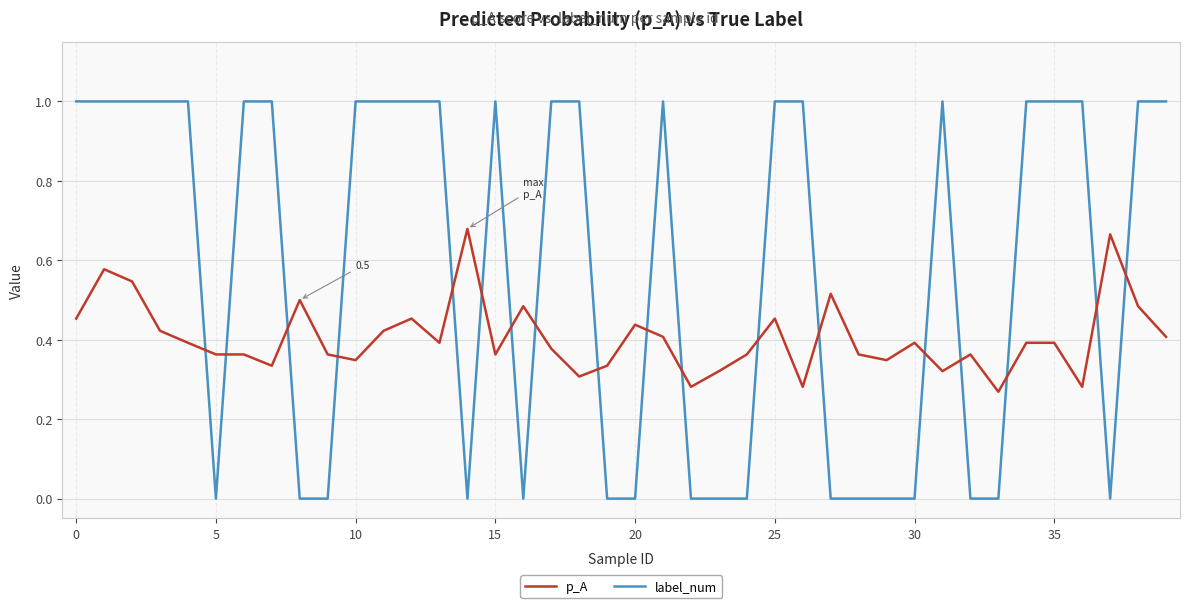

List the series in order of their overall mean, highest first.

label_num, p_A